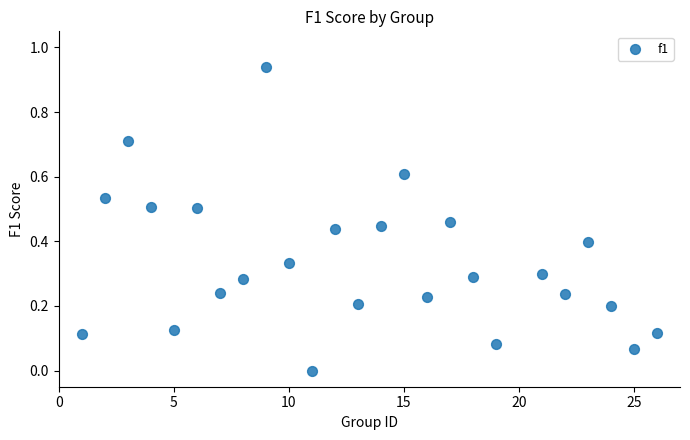

What is the range of X values (max minus min)?

25.0